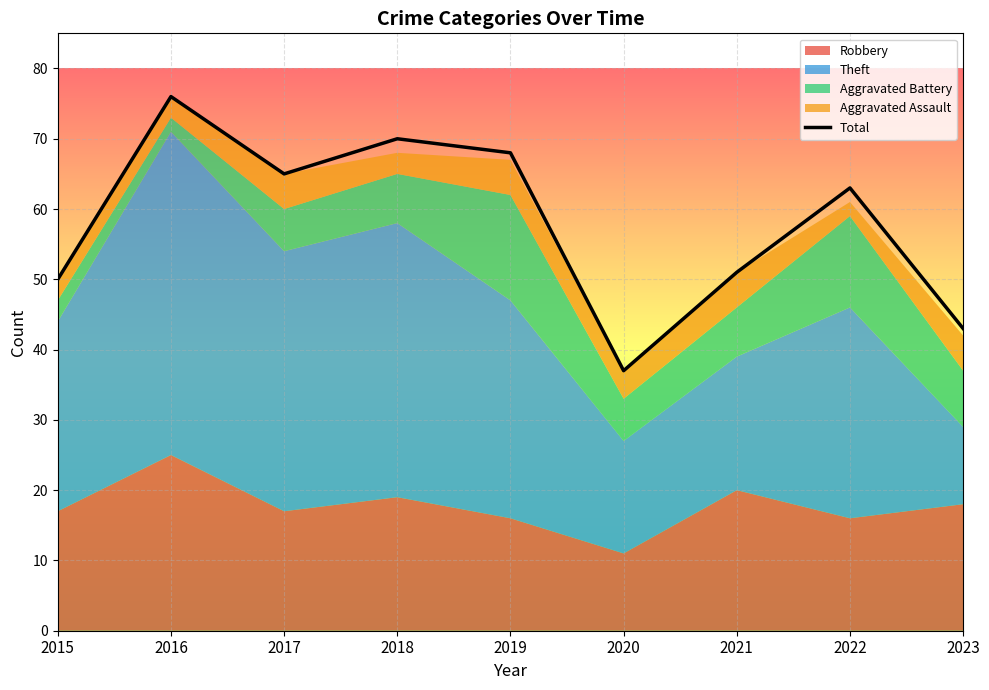

Which category has the lowest value in the Total series?

2020